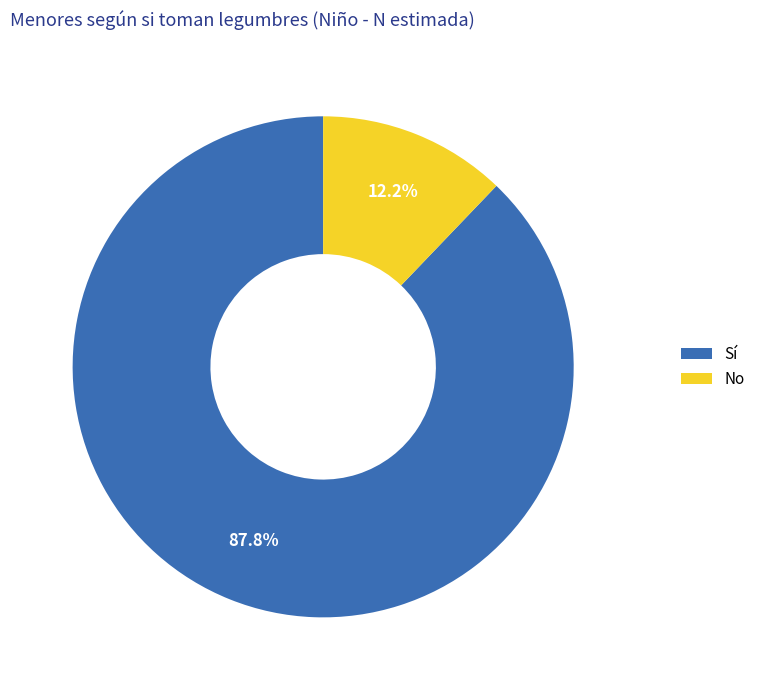

What is the majority slice?

Sí